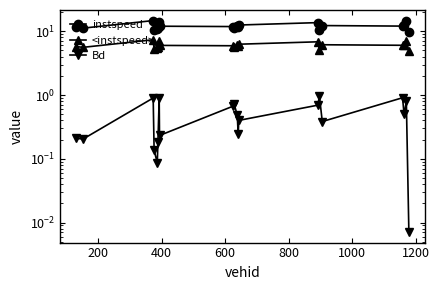

True or false: <instspeed> and instspeed intersect in this chart.

False